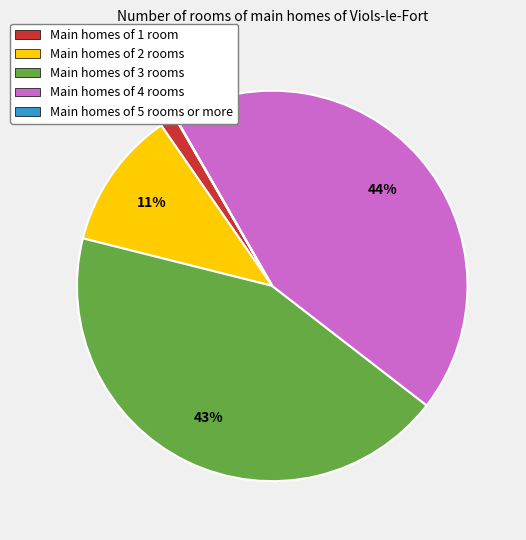

To the nearest percent, what is the average slice percentage?

20%